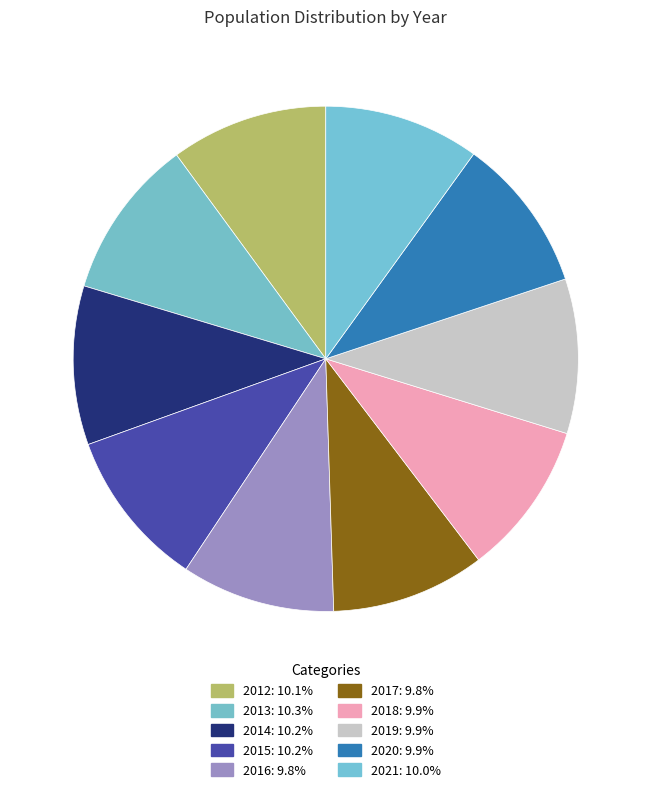

Is there a majority slice in this chart?

No